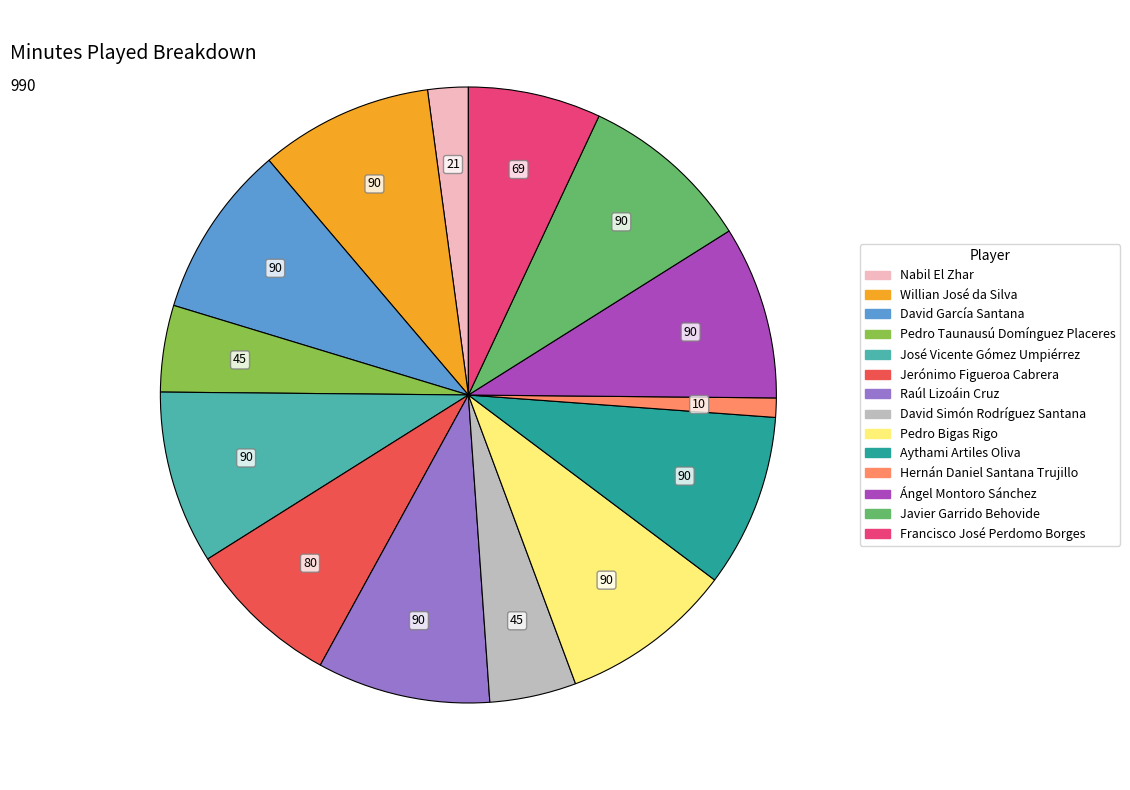

Does any single category account for the majority?

No